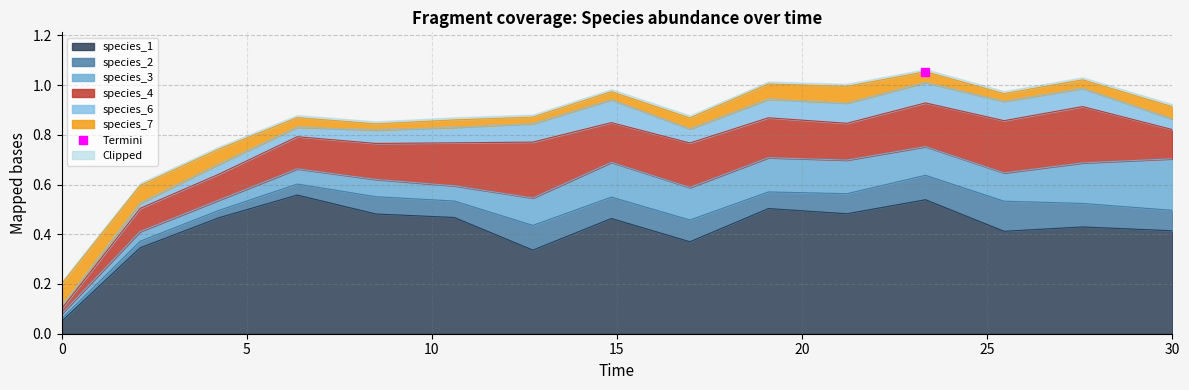

How many intersections are there between species_3 and species_6?

2